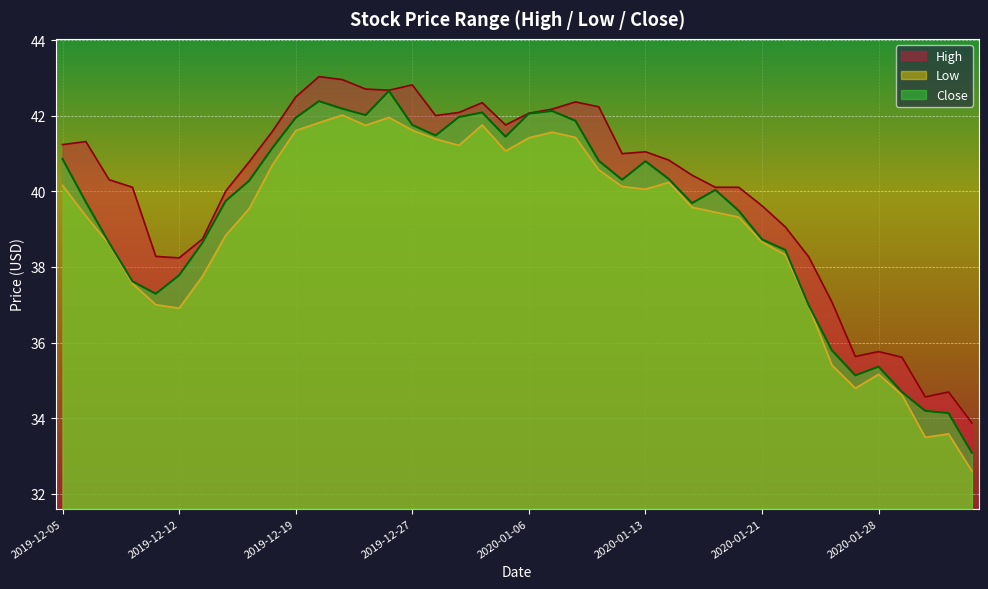

What is the difference between the second highest and minimum values in the Close series?

9.3